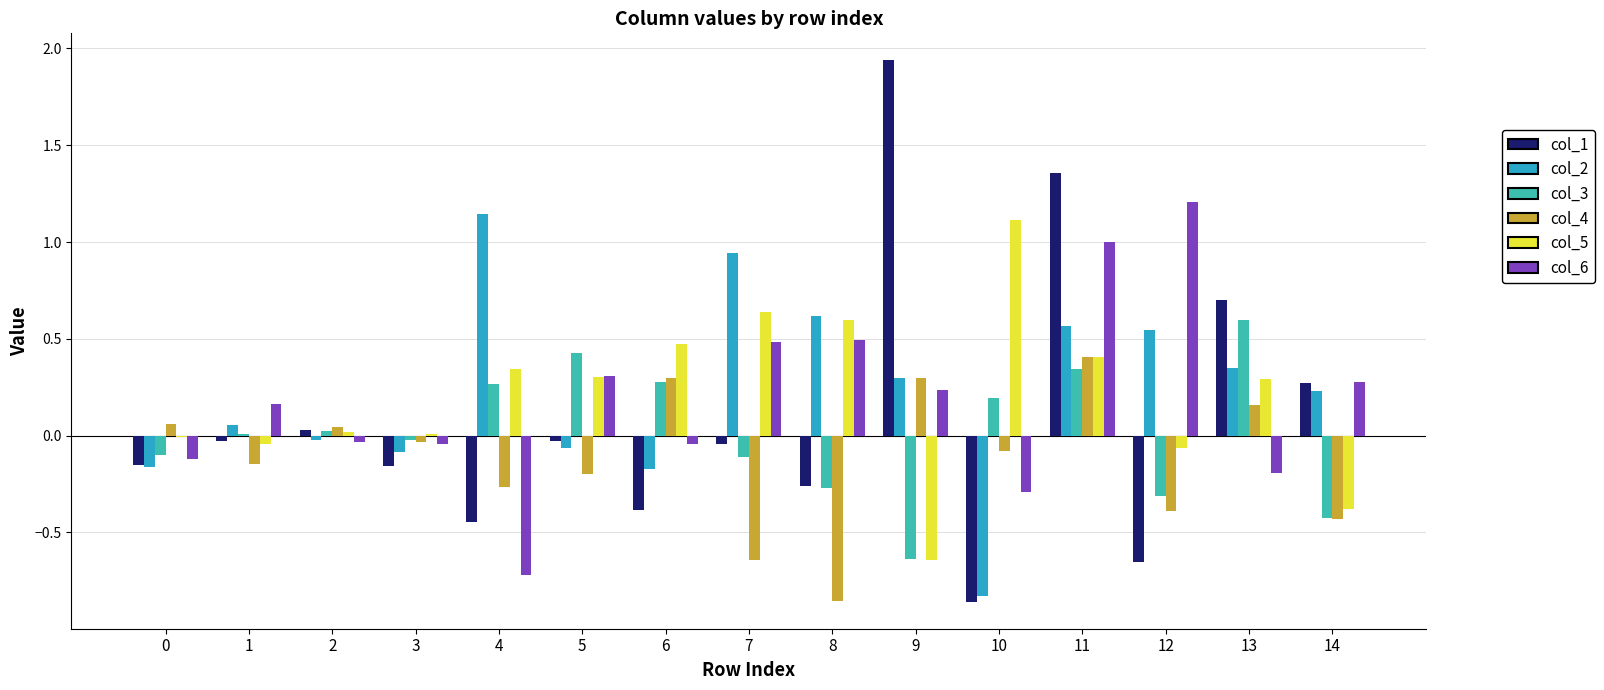

Rank the categories by col_4 value from highest to lowest.

11, 6, 9, 13, 0, 2, 3, 10, 1, 5, 4, 12, 14, 7, 8